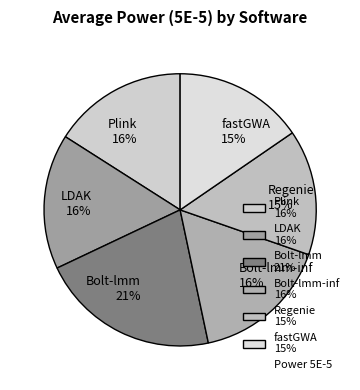

Is it true that Regenie 15% is 15% of the pie?

True